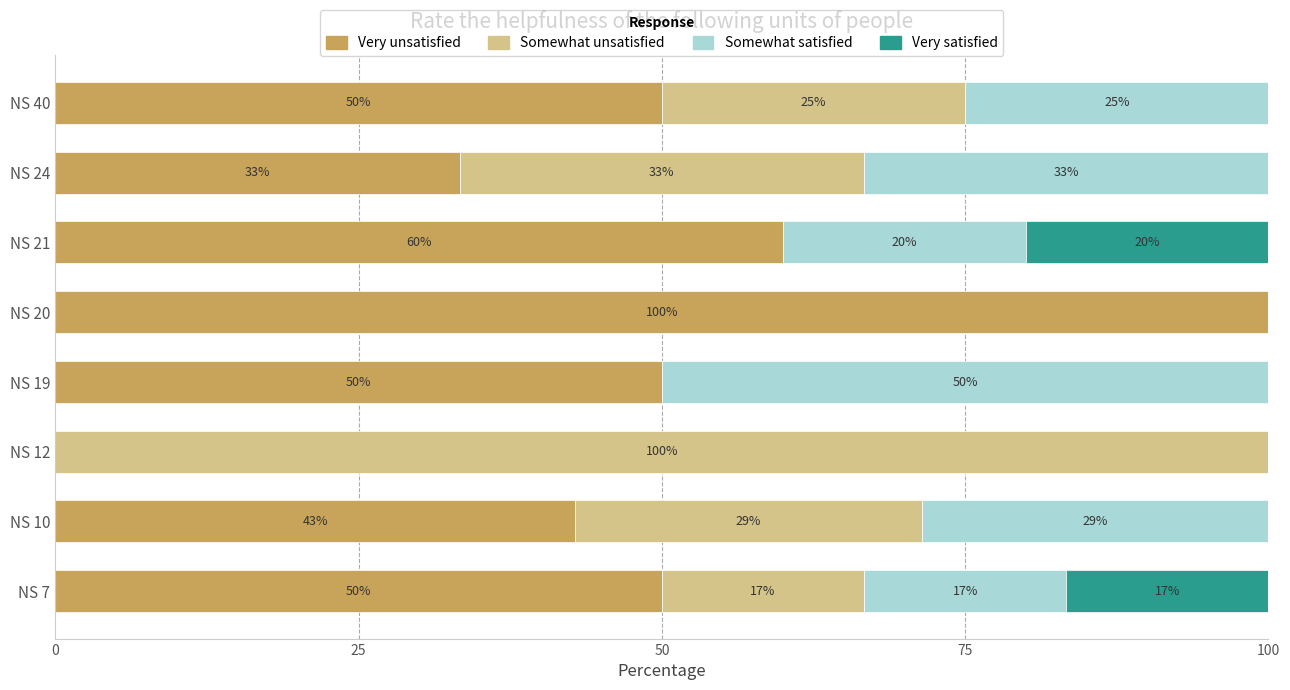

What is the total value across all series at NS 40?

100.0